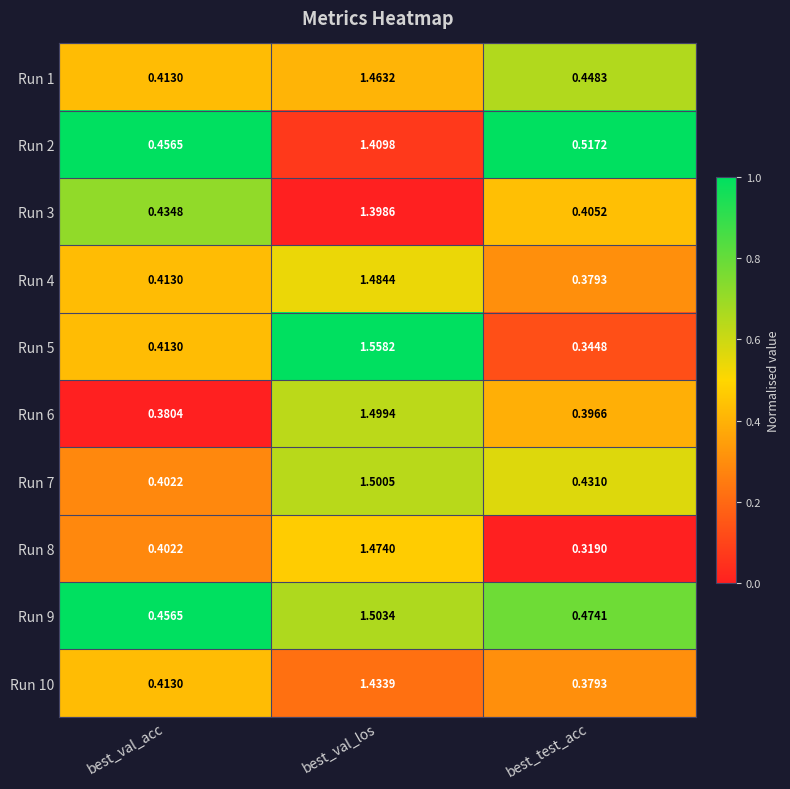

At which category is the sum across all series the highest?

best_val_los